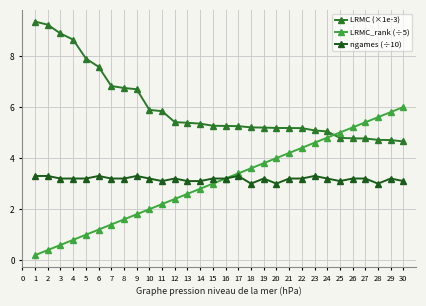

What is the difference between the LRMC (×1e-3) values at 11 and 1?

3.5